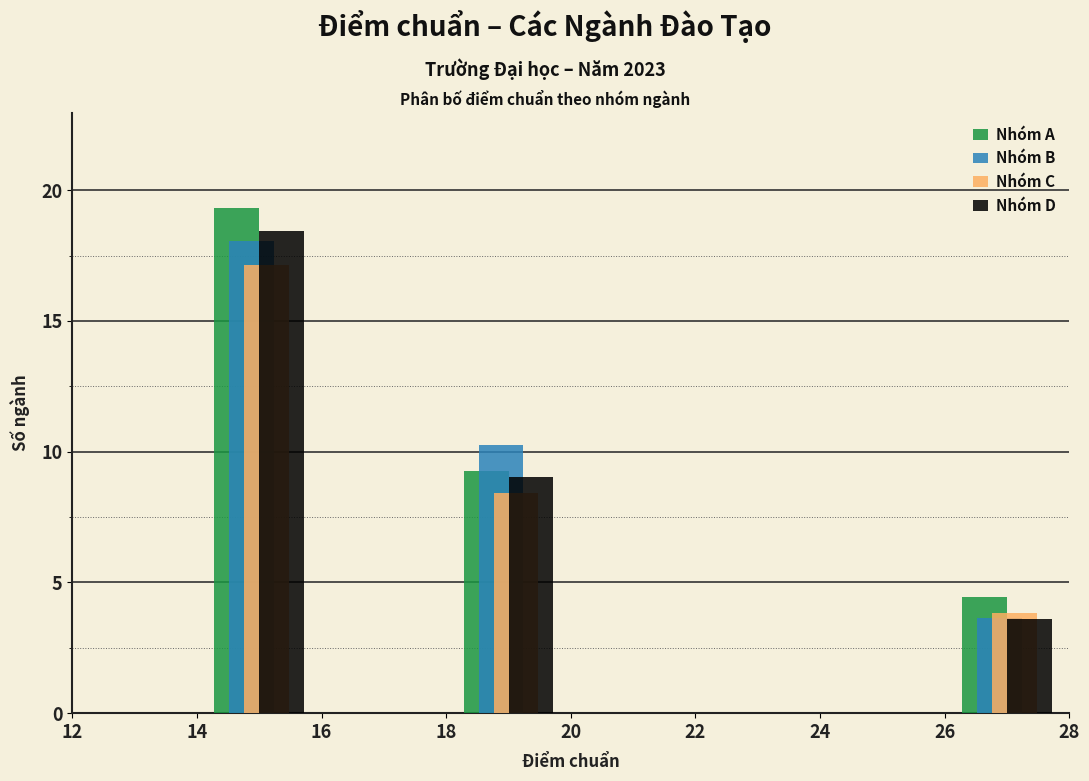

In the Nhóm D series, which range on the x-axis has the tallest bar?

14 to 16